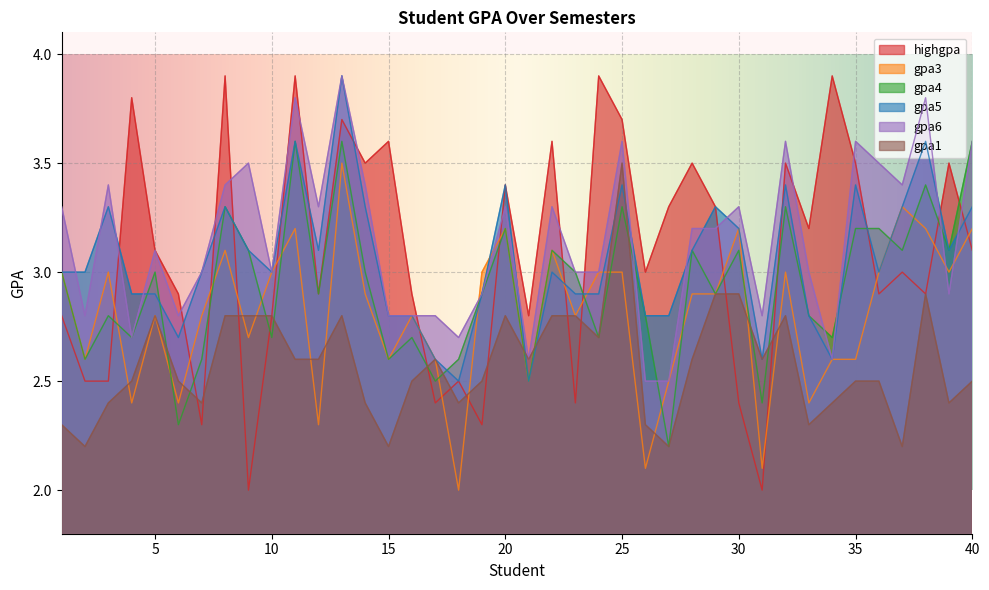

After their last crossing, which series has the higher values: gpa6 or gpa4?

gpa4